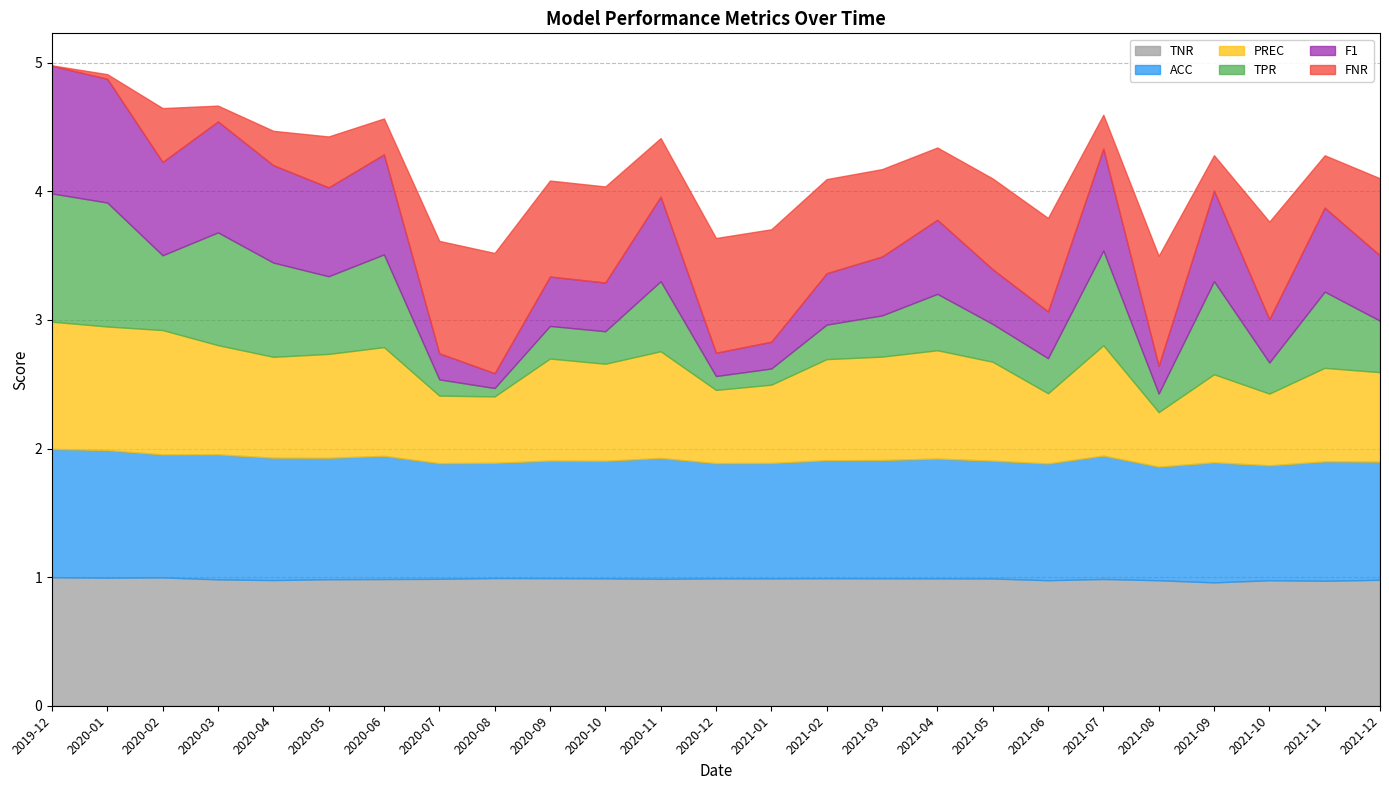

What is the sum of all PREC values?

18.5